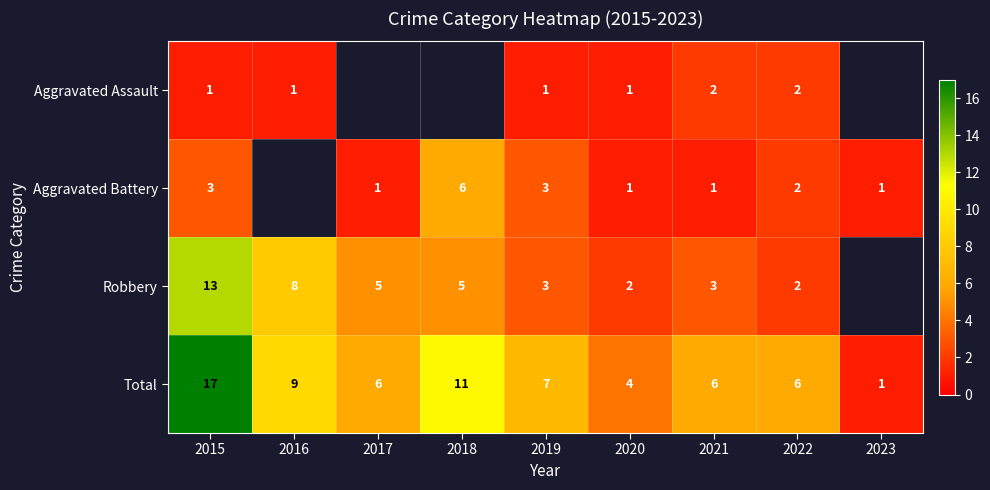

Is it true that Robbery equals 2 at 2020?

True